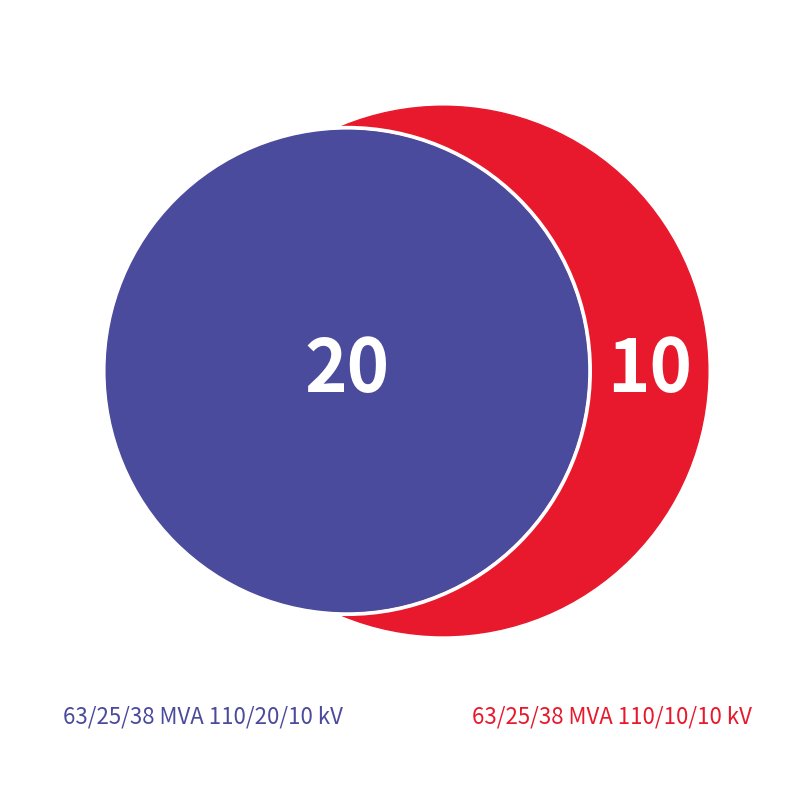

Does 63/25/38 MVA 110/20/10 kV represent more than half of the total?

Yes